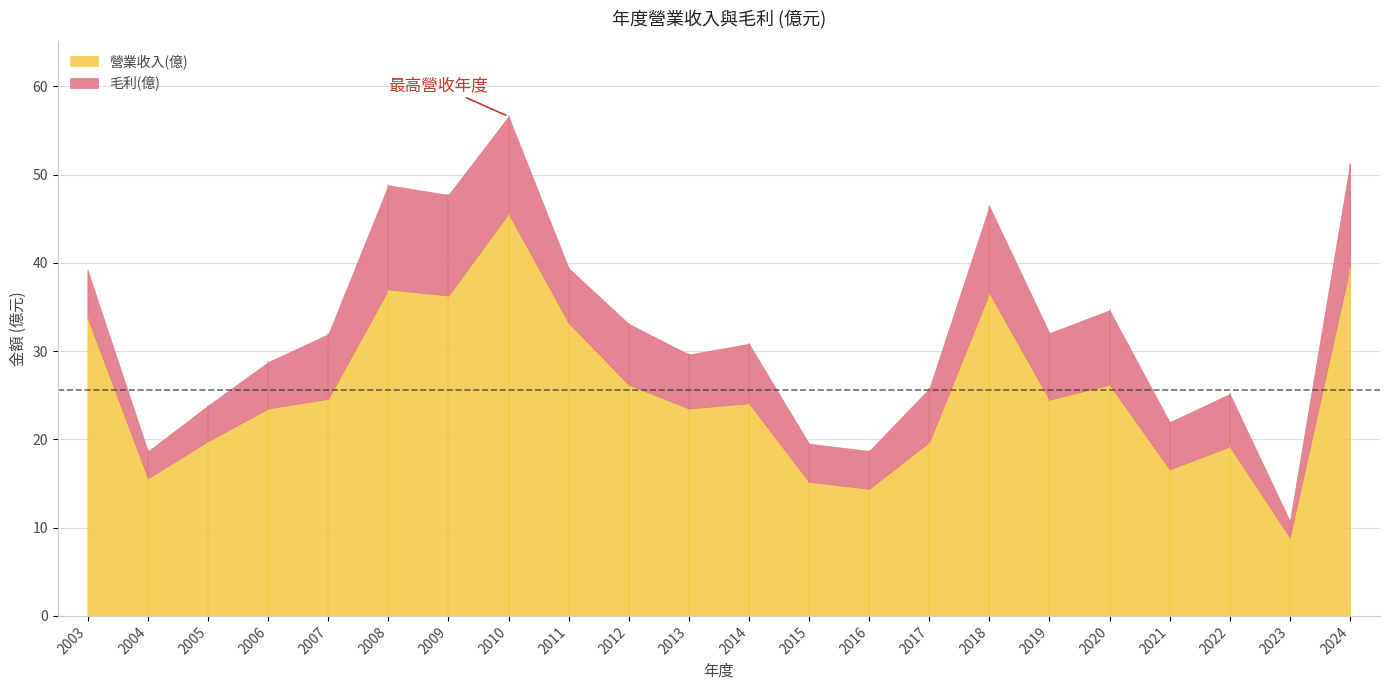

At which category does the chart reach its peak across all series?

2010